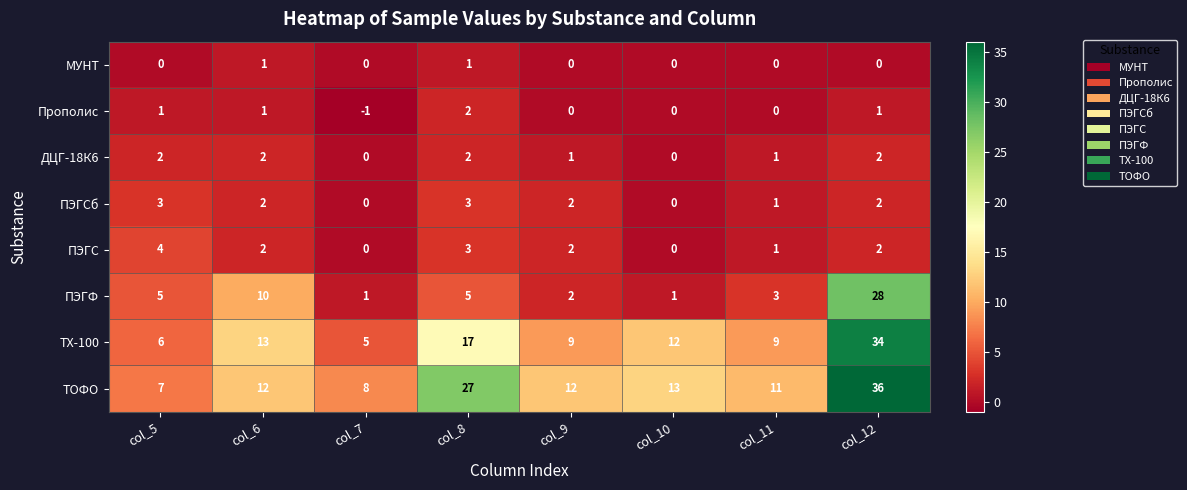

How many data points does each series have?

8